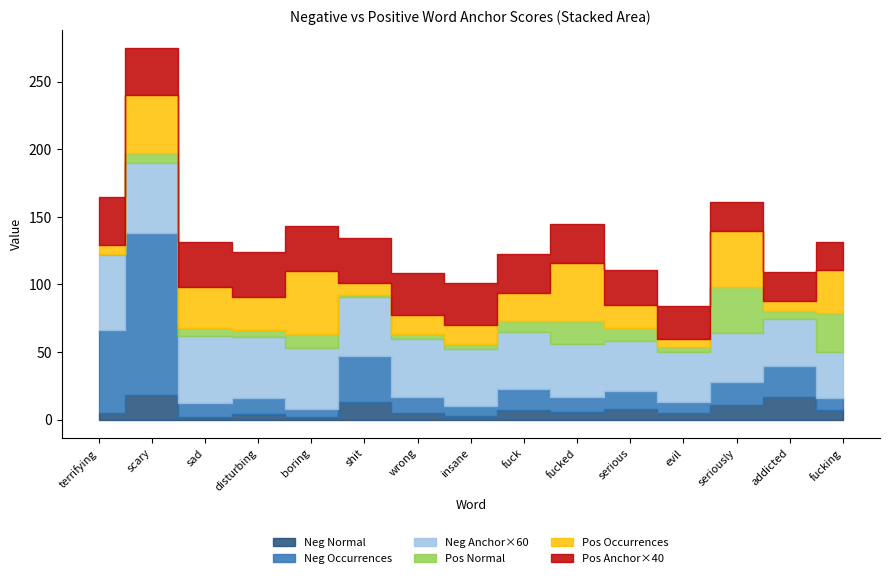

What is the label of the 12th point from the left?

evil